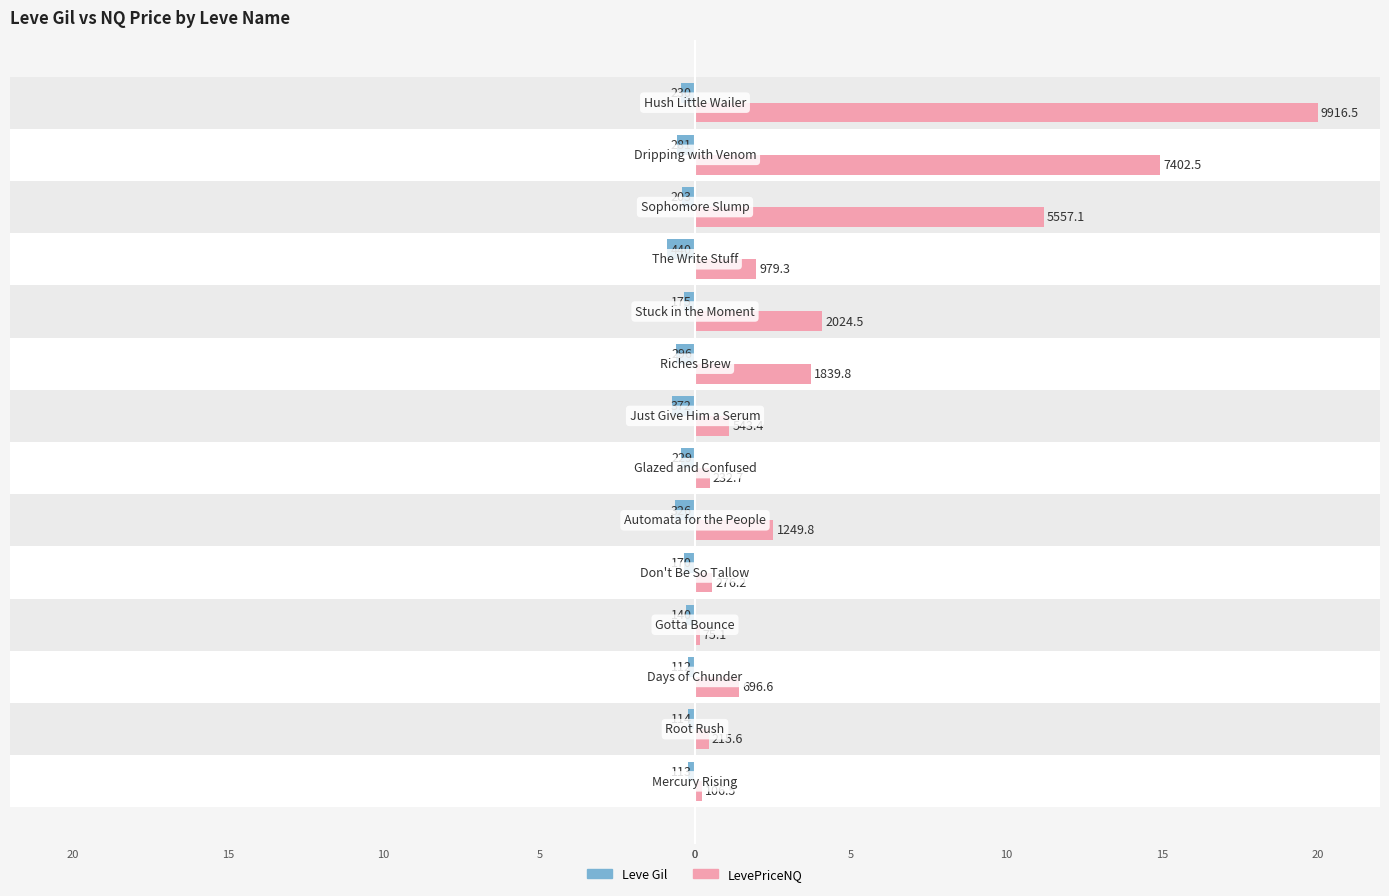

Which series has the largest total across all categories?

LevePriceNQ